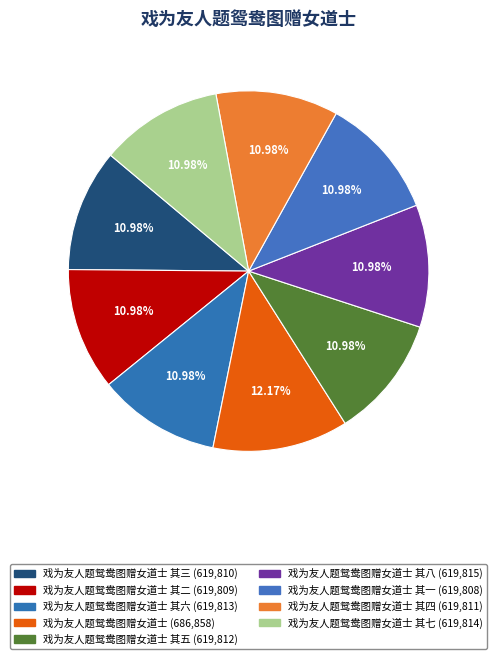

Is there any slice that represents more than half of the pie?

No